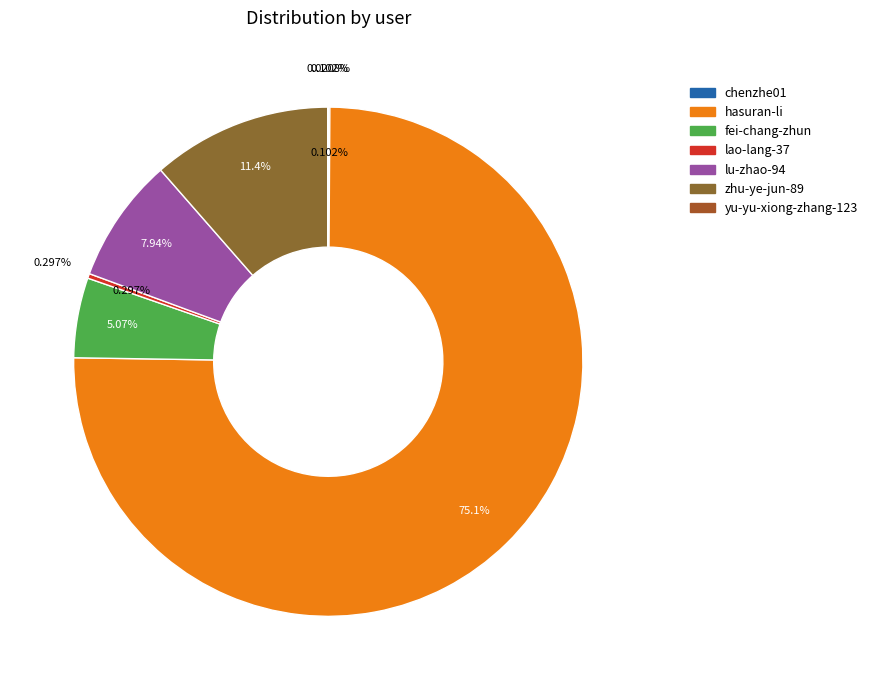

True or false: lao-lang-37 accounts for 7% of the total.

False